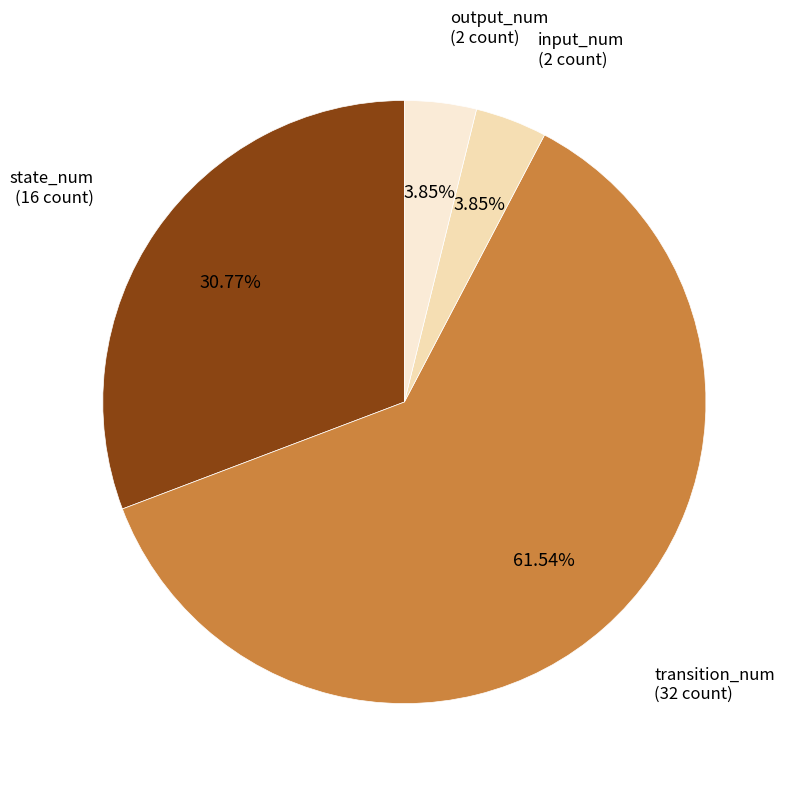

To the nearest percent, what is the average slice percentage?

25%